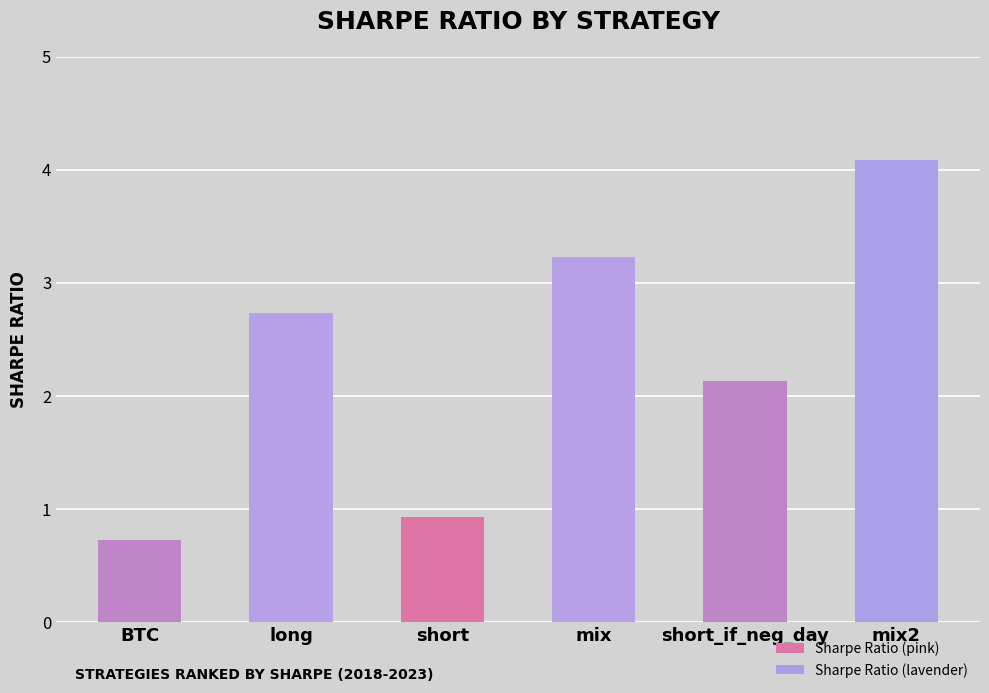

What position from the right is mix2?

1